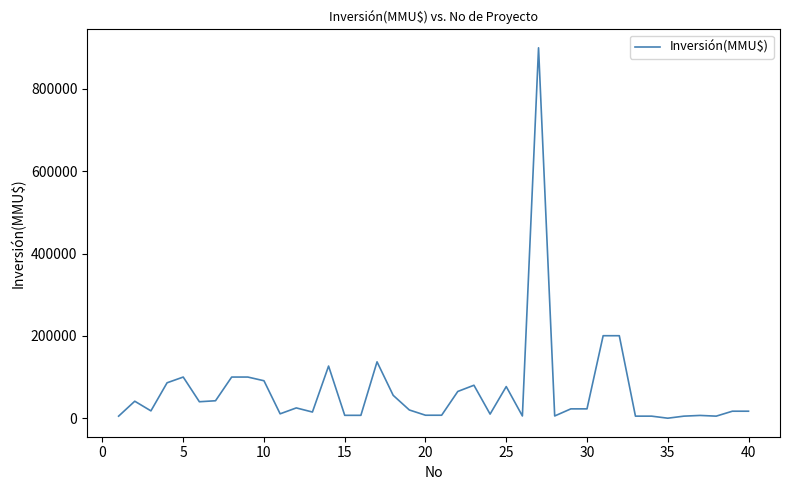

What is the difference between the maximum and minimum values?

899990